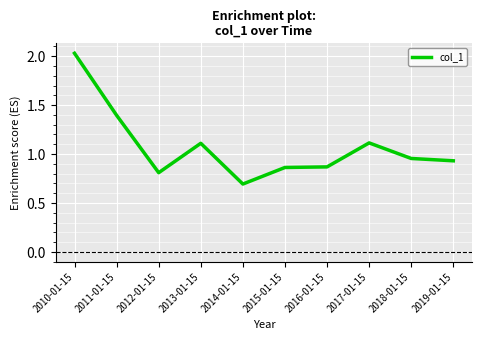

What is the change in value from 2014-01-15 to 2015-01-15?

+0.2